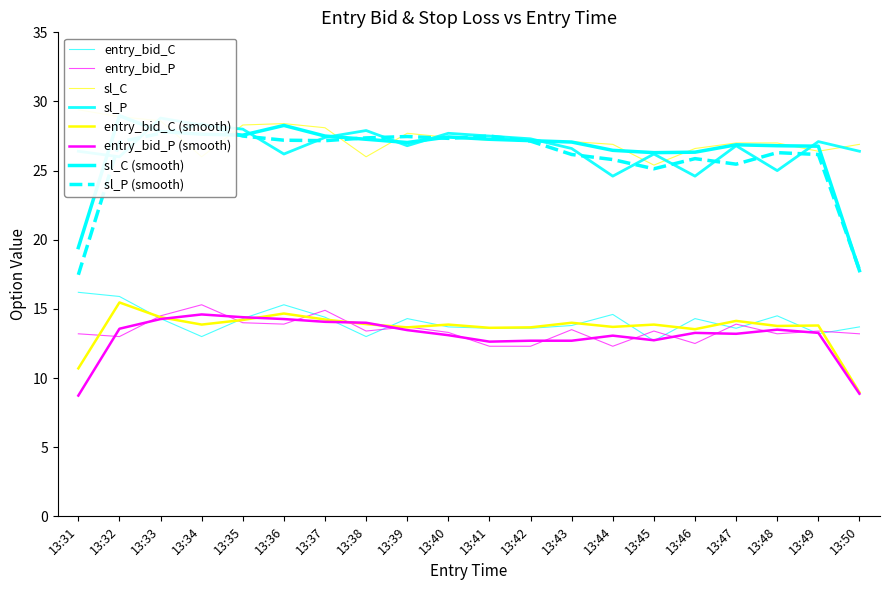

True or false: entry_bid_C and sl_P intersect in this chart.

False